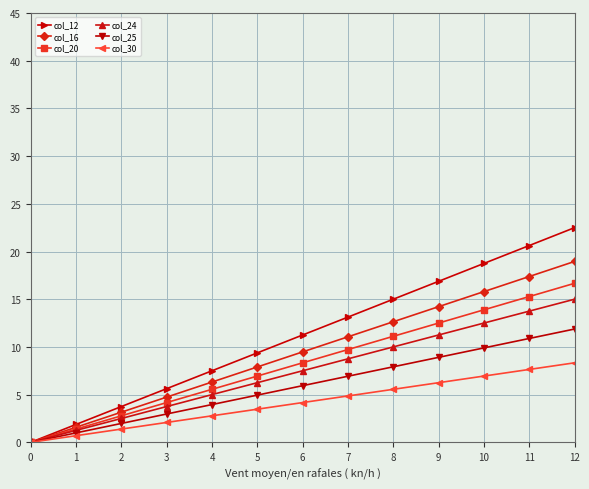

True or false: col_12 has more than 0 interior local peaks.

False